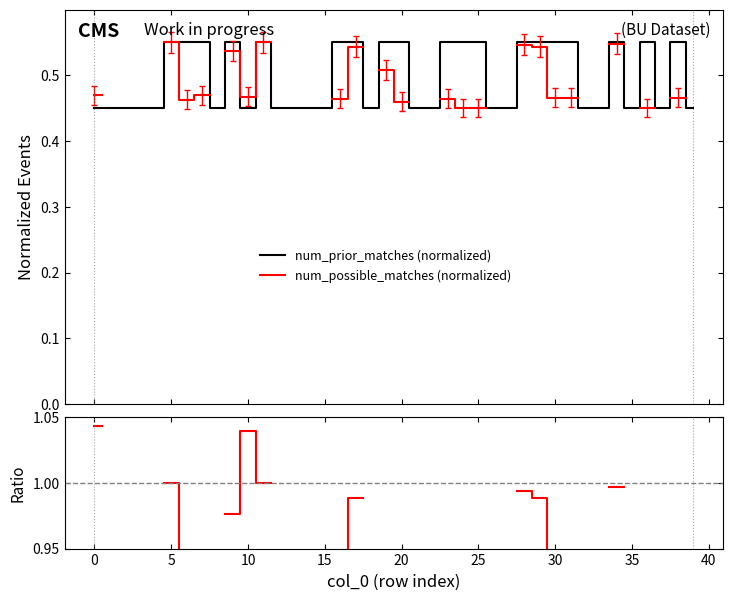

True or false: ratio has a value of 0.4 at 36.

False